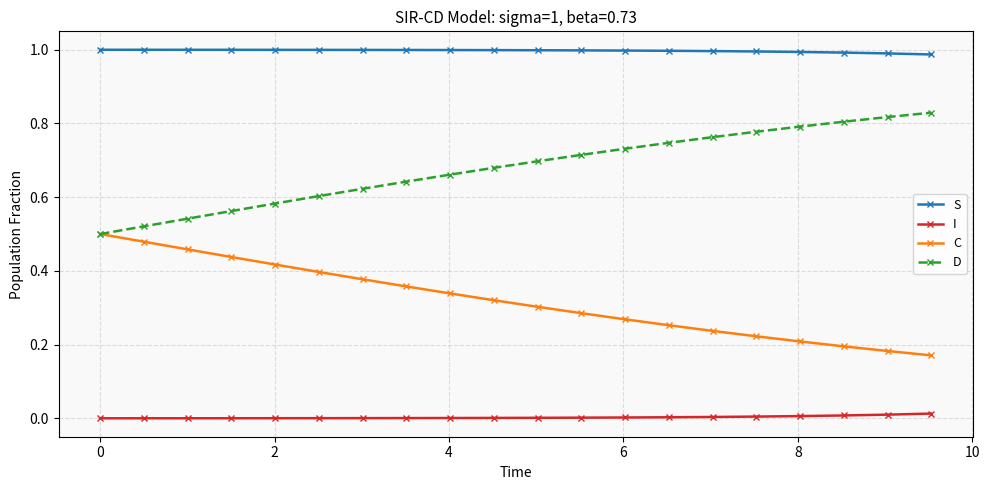

True or false: D and I intersect in this chart.

False